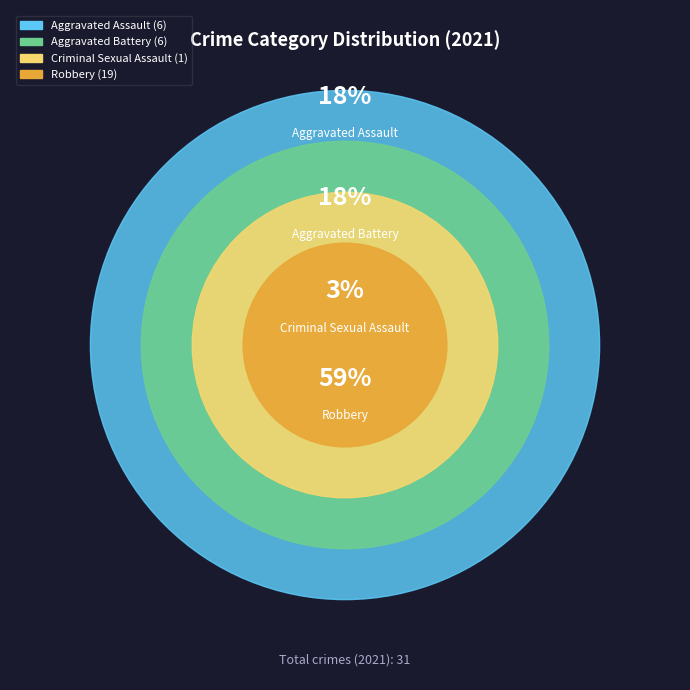

The Robbery slice represents 59% of the pie. True or false?

True